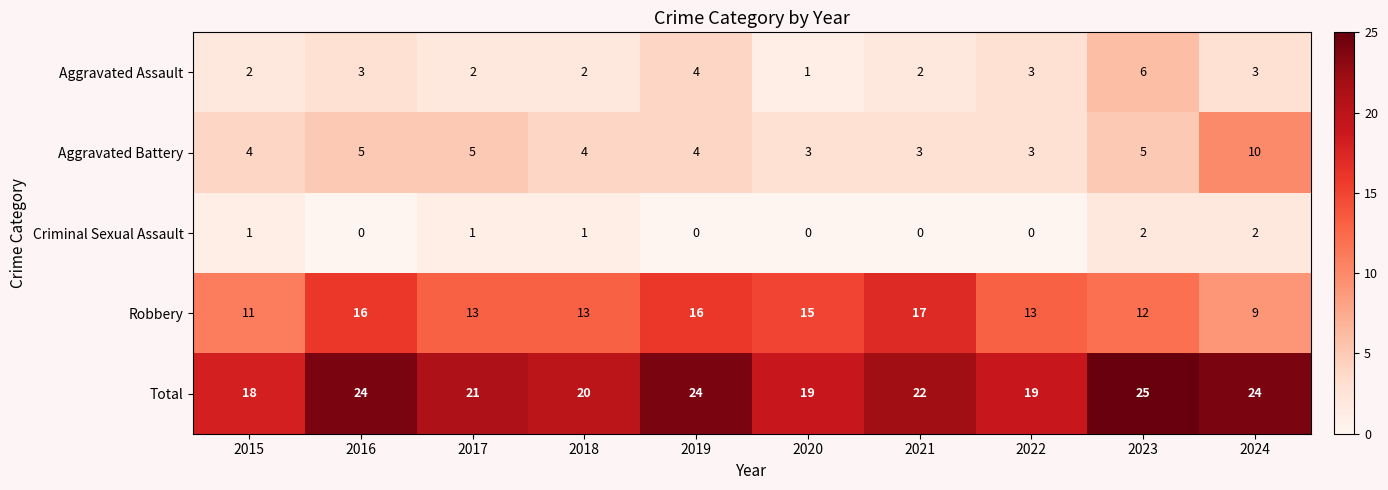

How many Aggravated Assault values are between 2 and 3?

7